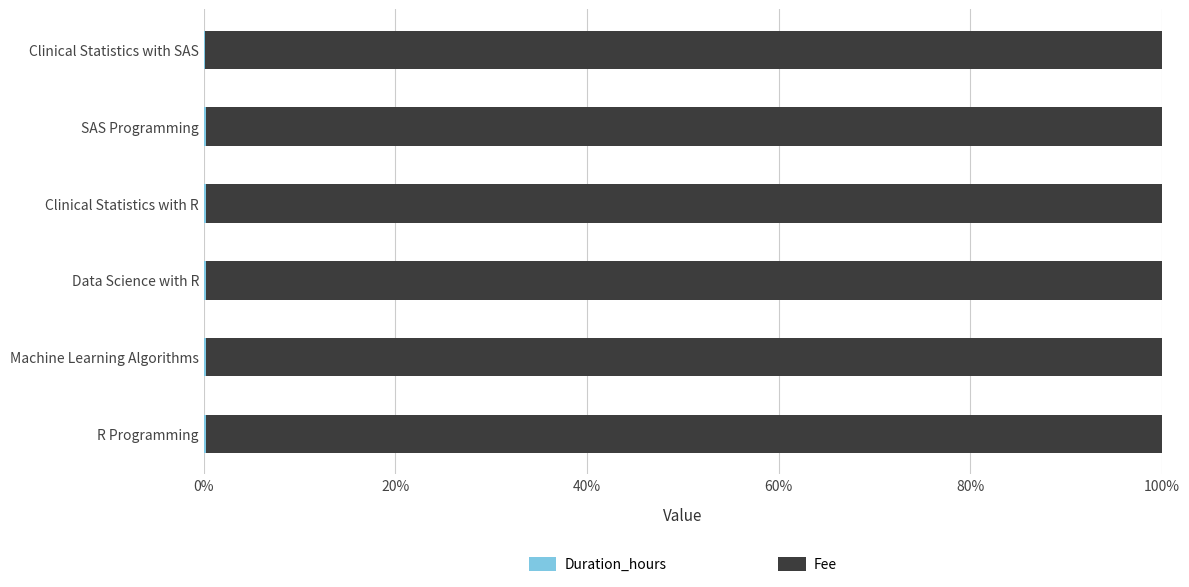

Count the number of data series in this chart.

2